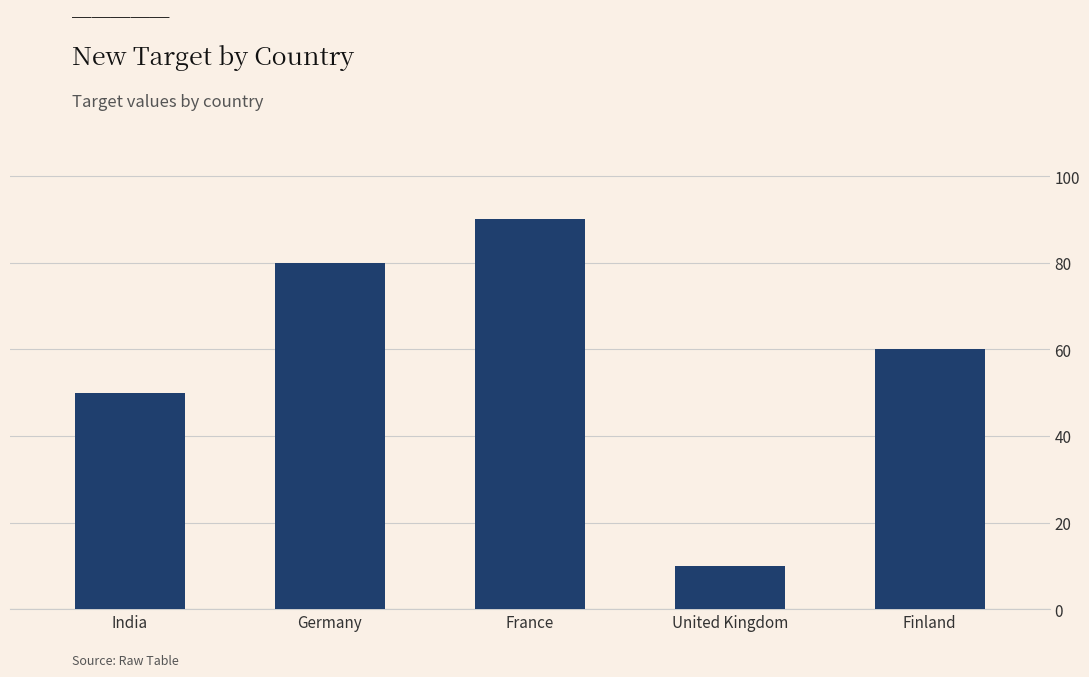

List the labels in order of value, smallest first.

United Kingdom, India, Finland, Germany, France